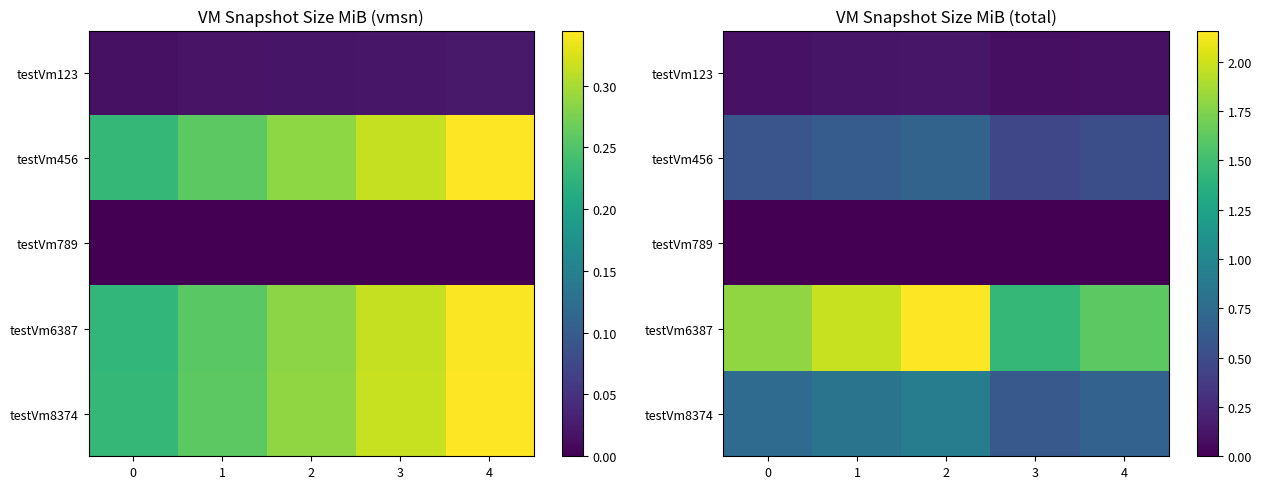

Between 0 and 3, which series saw the biggest shift?

testVm6387